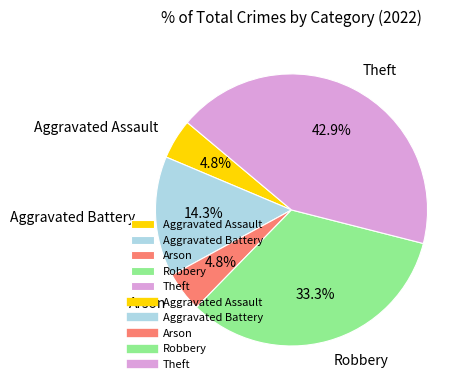

To the nearest percent, what is the average slice percentage?

20%